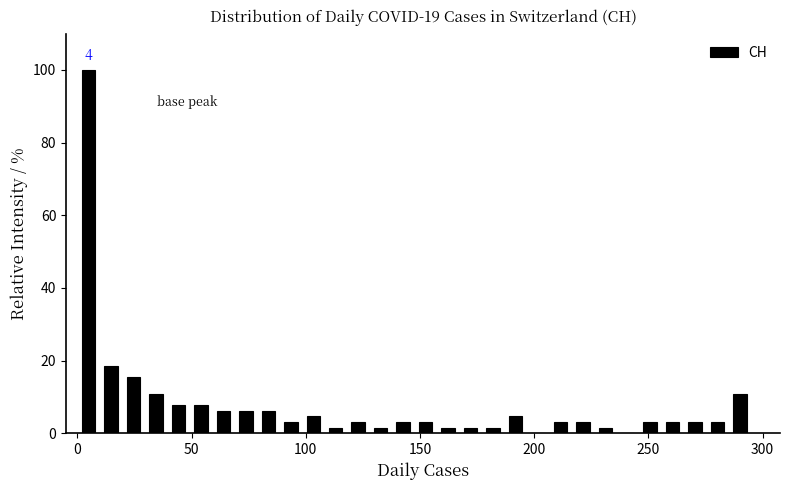

Read against the x-axis, roughly where is the centre of the tallest bar?

5